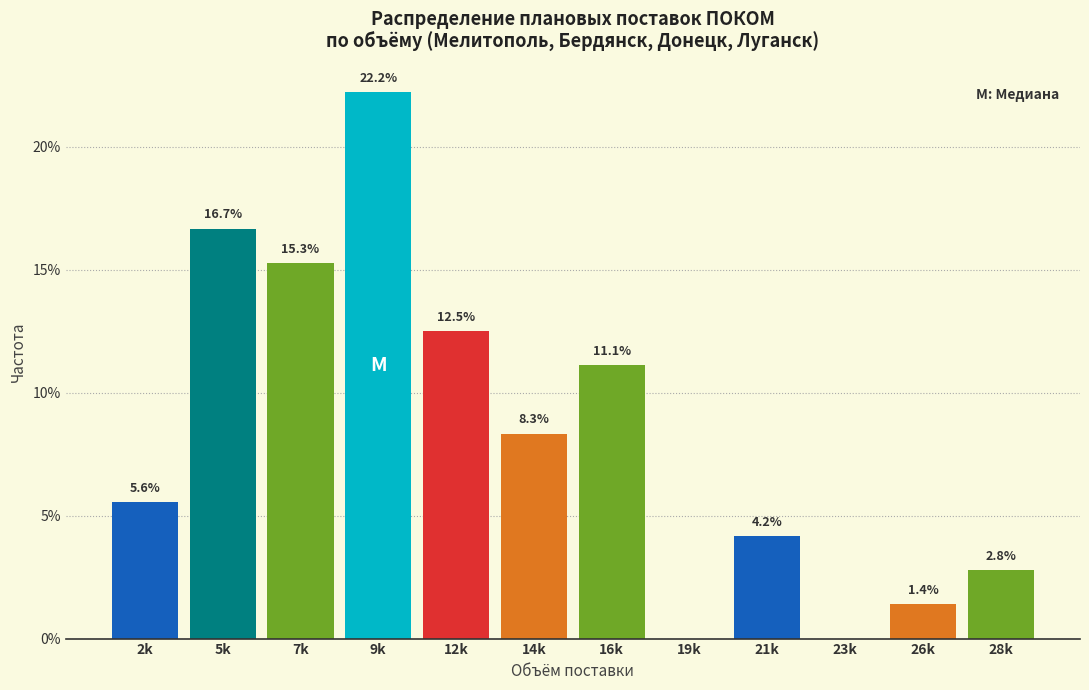

Reading left to right, transcribe all the data shown in this chart.

2k=5.6	5k=16.7	7k=15.3	9k=22.2	12k=12.5	14k=8.3	16k=11.1	19k=0.0	21k=4.2	23k=0.0	26k=1.4	28k=2.8